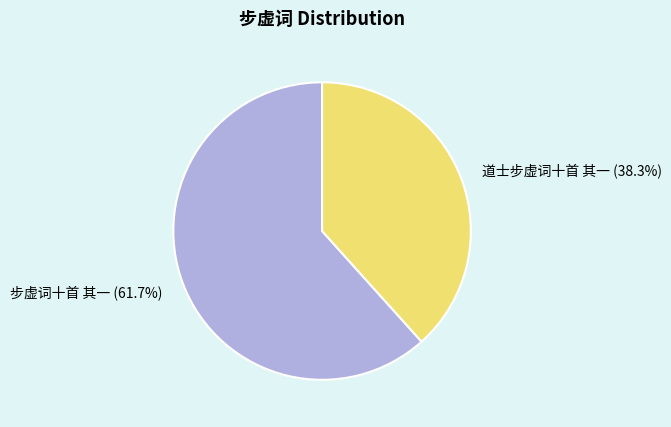

What is the largest slice in the pie chart?

步虚词十首 其一